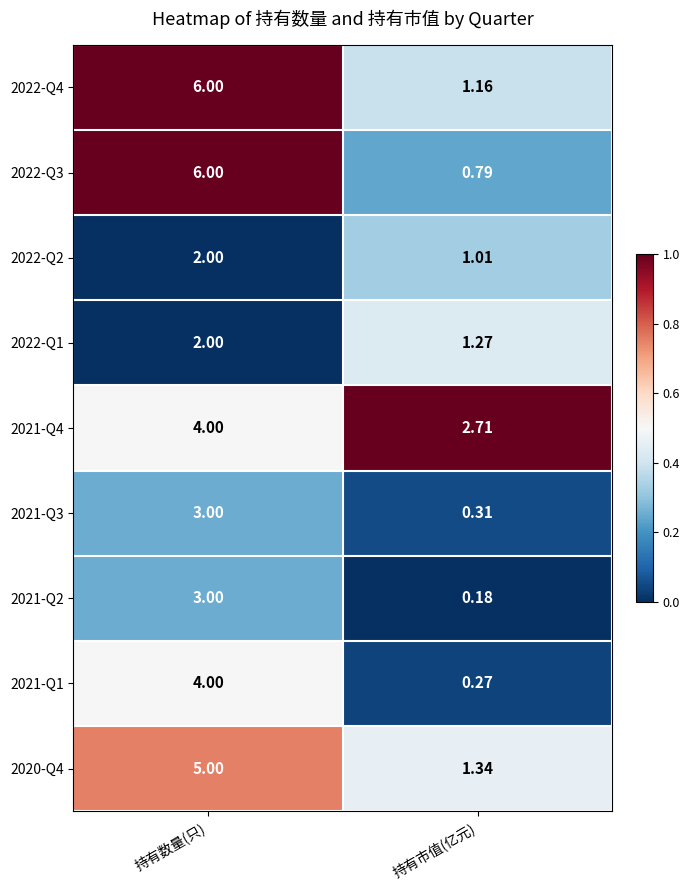

At which label is 2022-Q3 closest to 3?

持有市值(亿元)